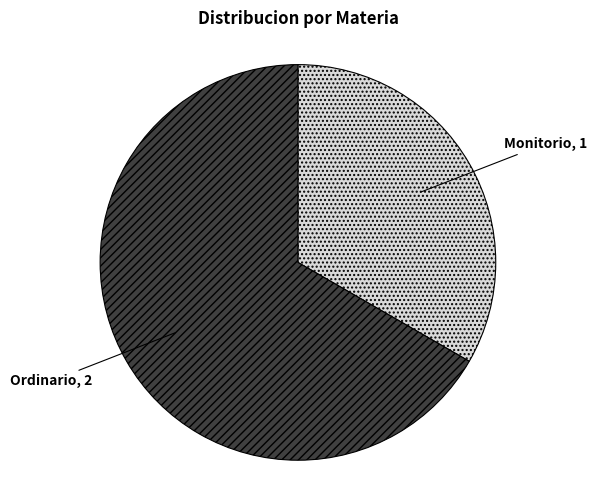

Is there a majority slice in this chart?

Yes